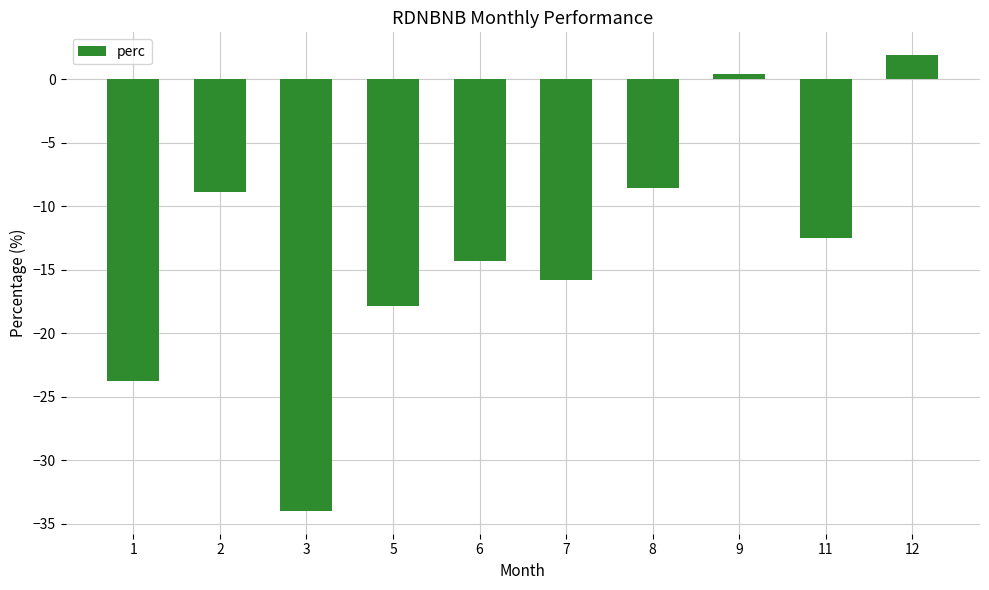

Reading left to right, transcribe all the data shown in this chart.

-23.8	-8.9	-34.0	-17.8	-14.3	-15.8	-8.6	0.4	-12.5	1.9